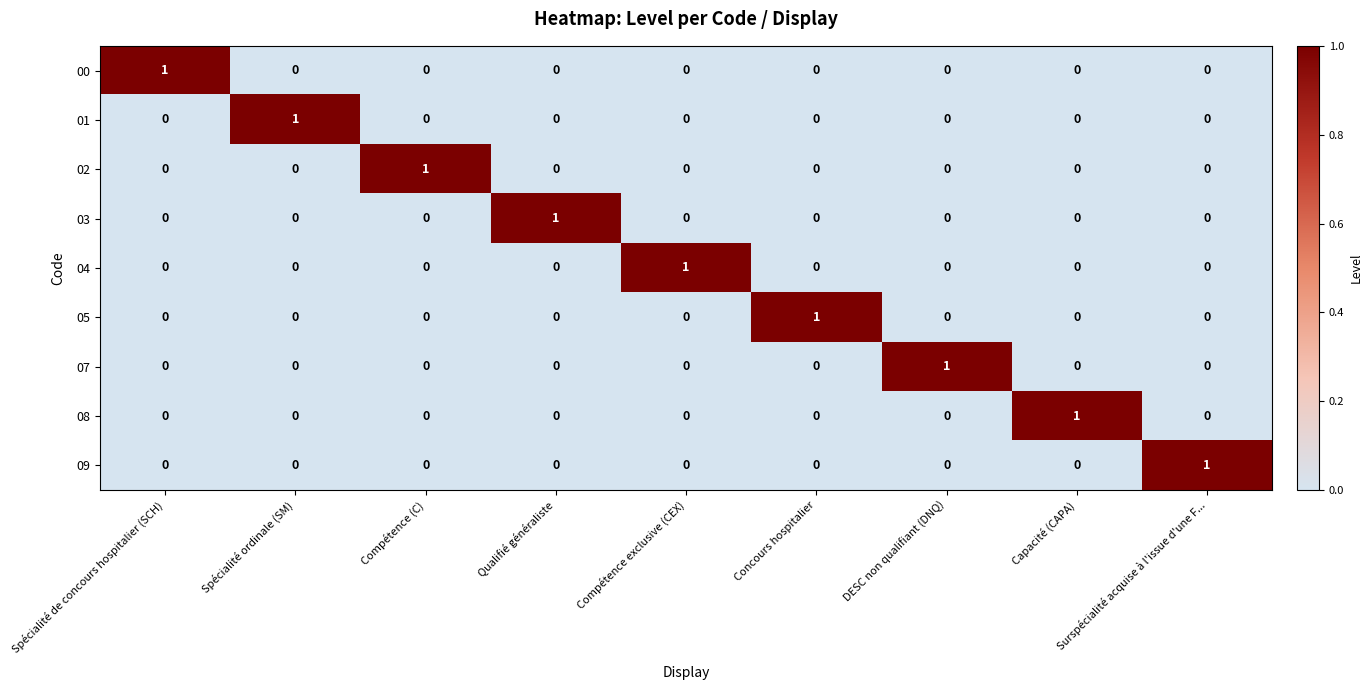

What is the greatest value displayed?

1